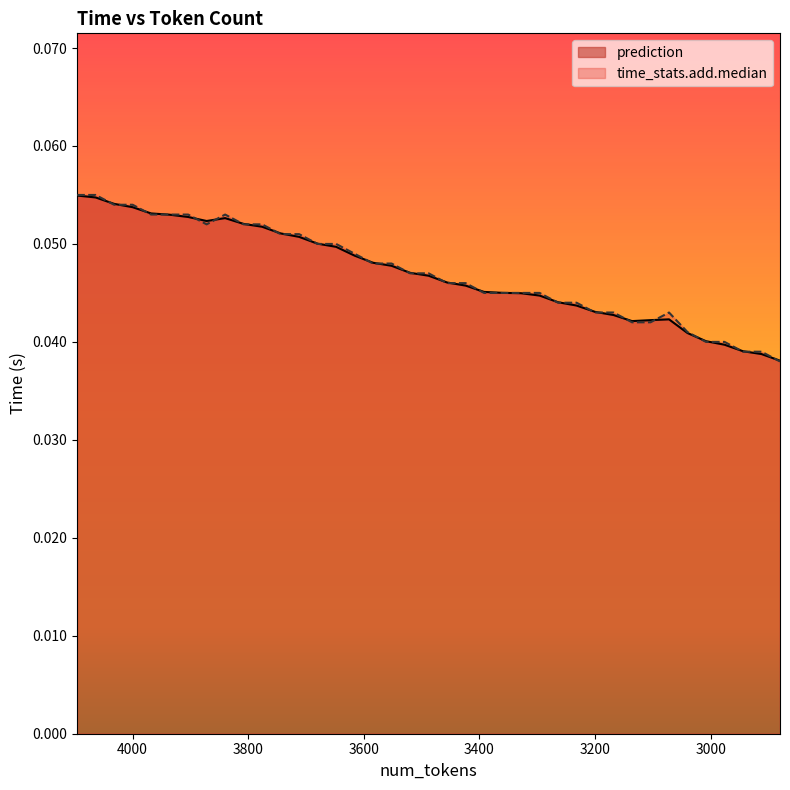

What is the highest value of the time_stats.add.median series?

0.1